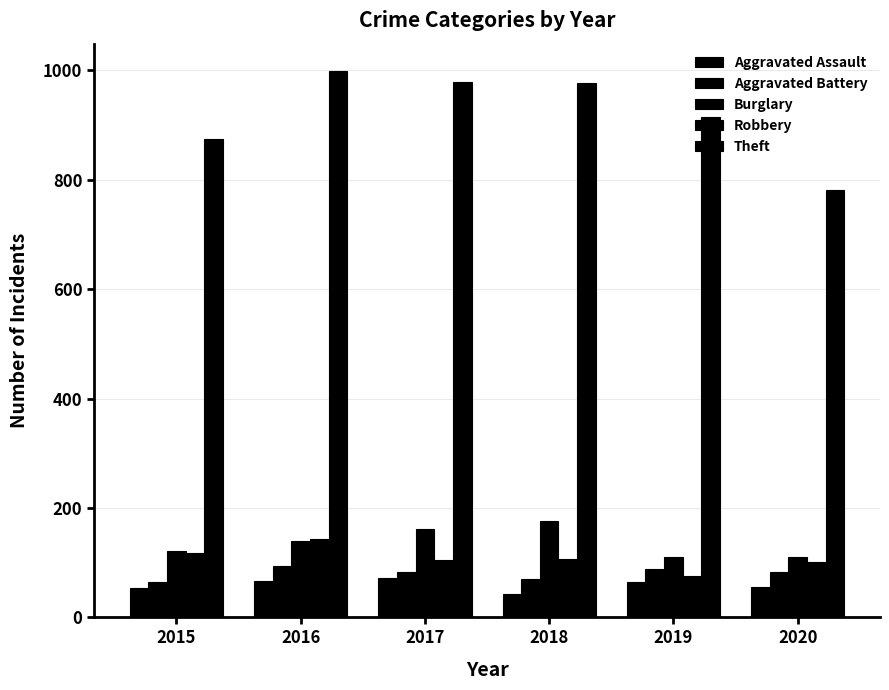

List the series in order of their peak value, lowest first.

Aggravated Assault, Aggravated Battery, Robbery, Burglary, Theft